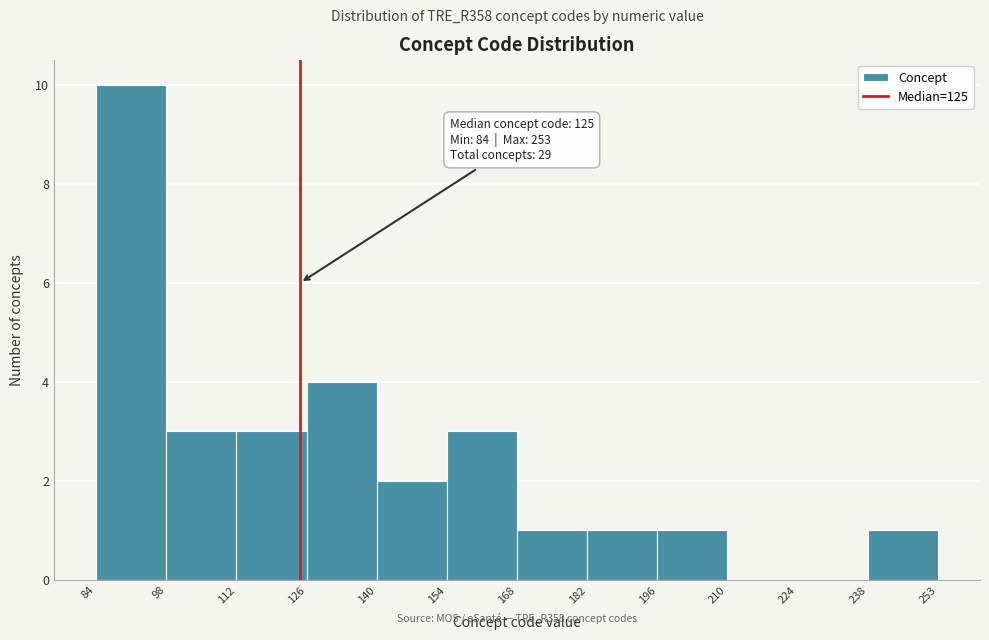

Which range on the x-axis has the tallest bar?

84 to 98